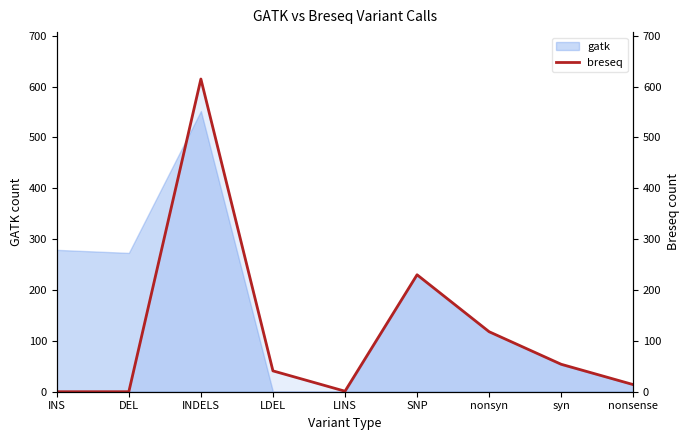

True or false: the data has more than 0 interior local peaks.

True